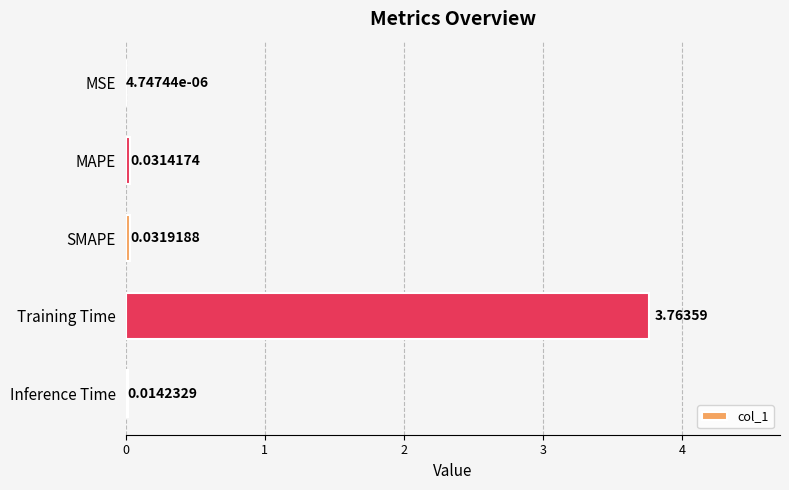

Are the bars grouped side by side (vs. stacked)?

No